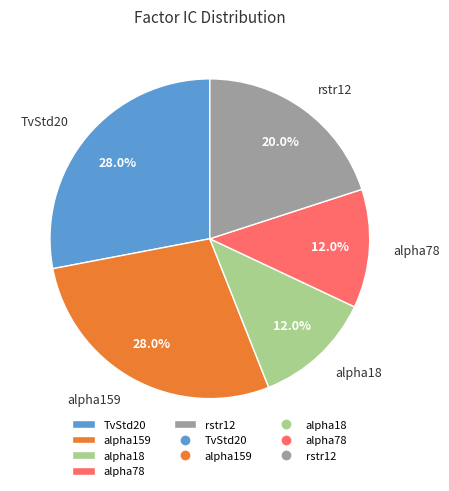

To the nearest percent, what portion does alpha159 represent?

28%